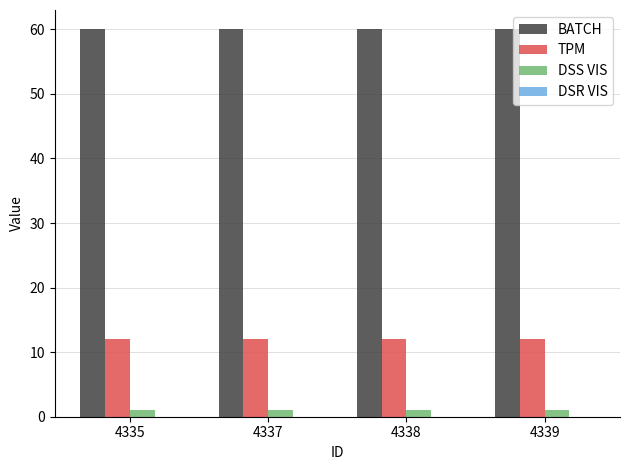

What is the minimum value for DSS VIS?

1